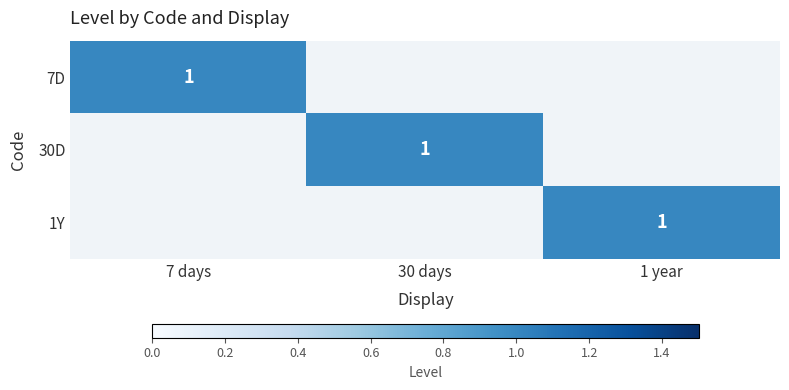

The value of 7D at 7 days is 1. True or false?

True